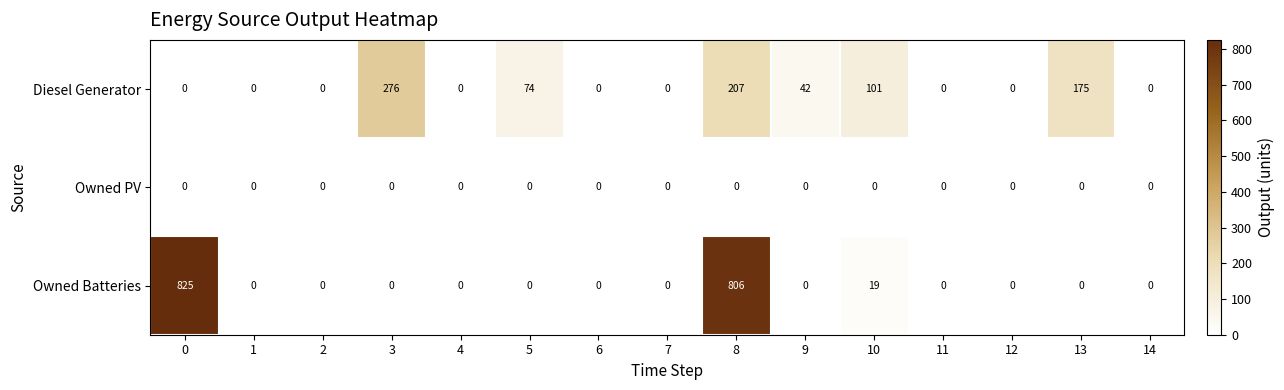

What is the maximum value shown in the chart?

825